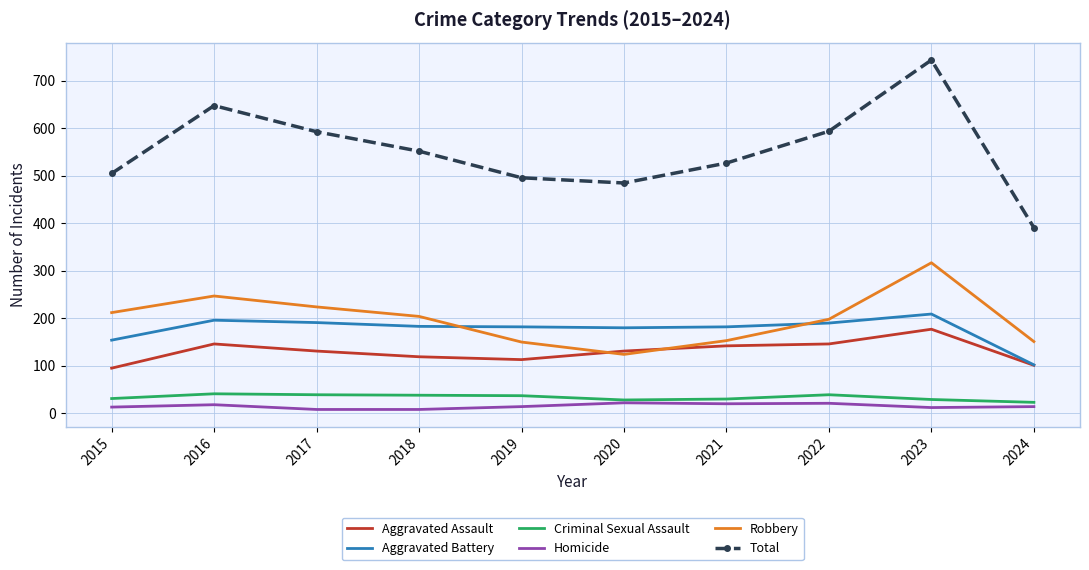

What is the difference between the second highest and minimum values in the Aggravated Assault series?

51